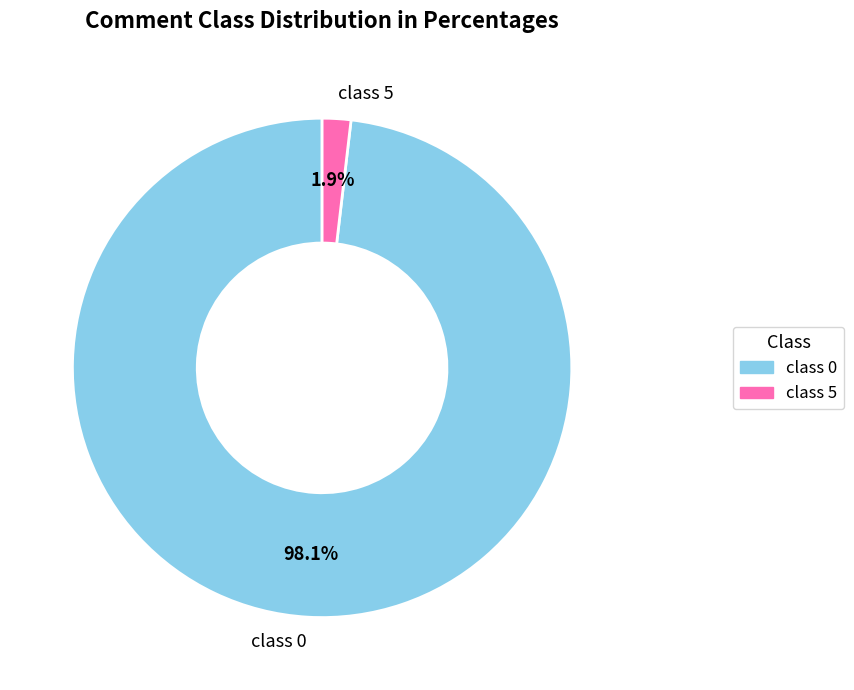

How many segments does this pie chart have?

2